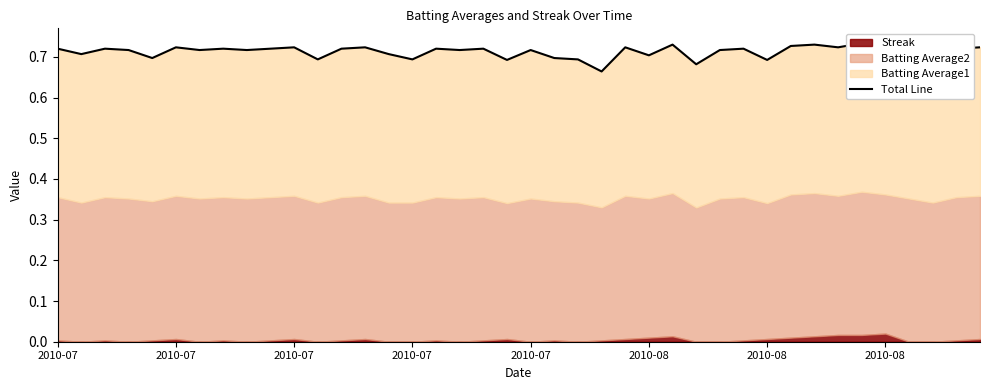

What is the sum of all values?

28.5